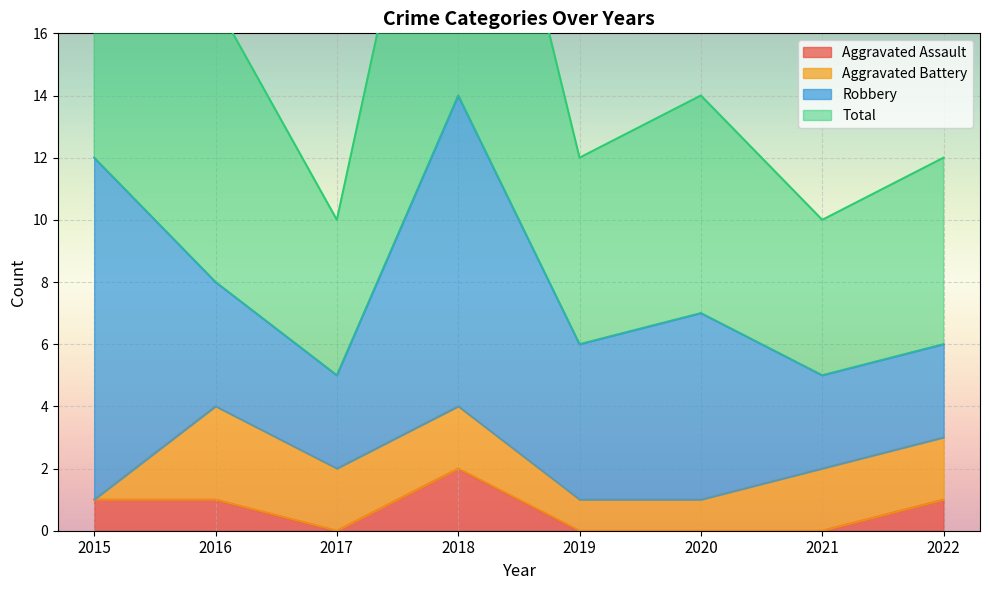

Is it true that Aggravated Assault equals 1 at 2019?

False